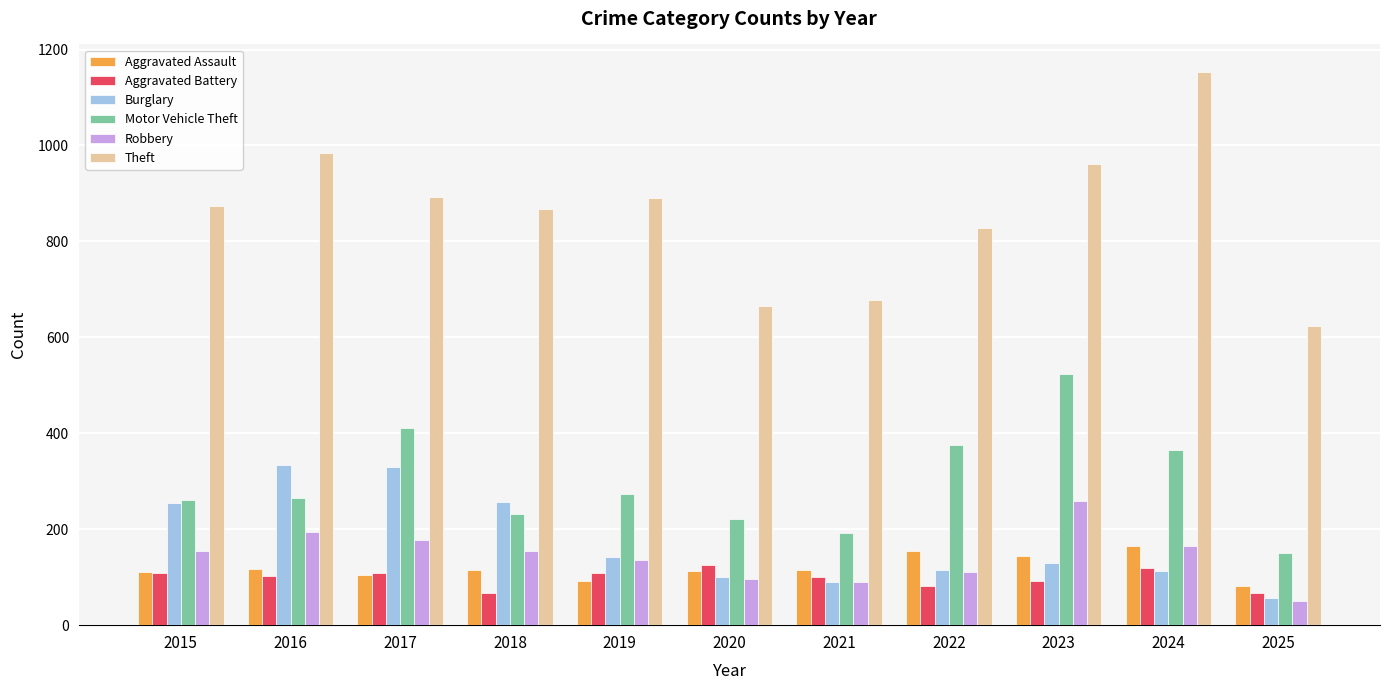

How many series are shown in this chart?

6